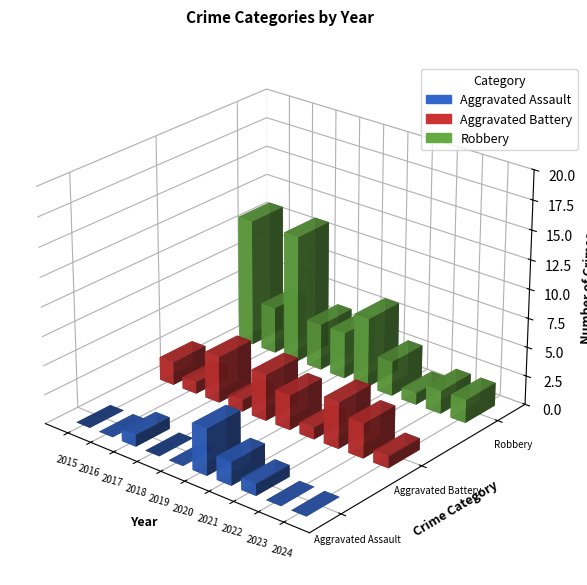

What is the total value across all series at 2015?

13